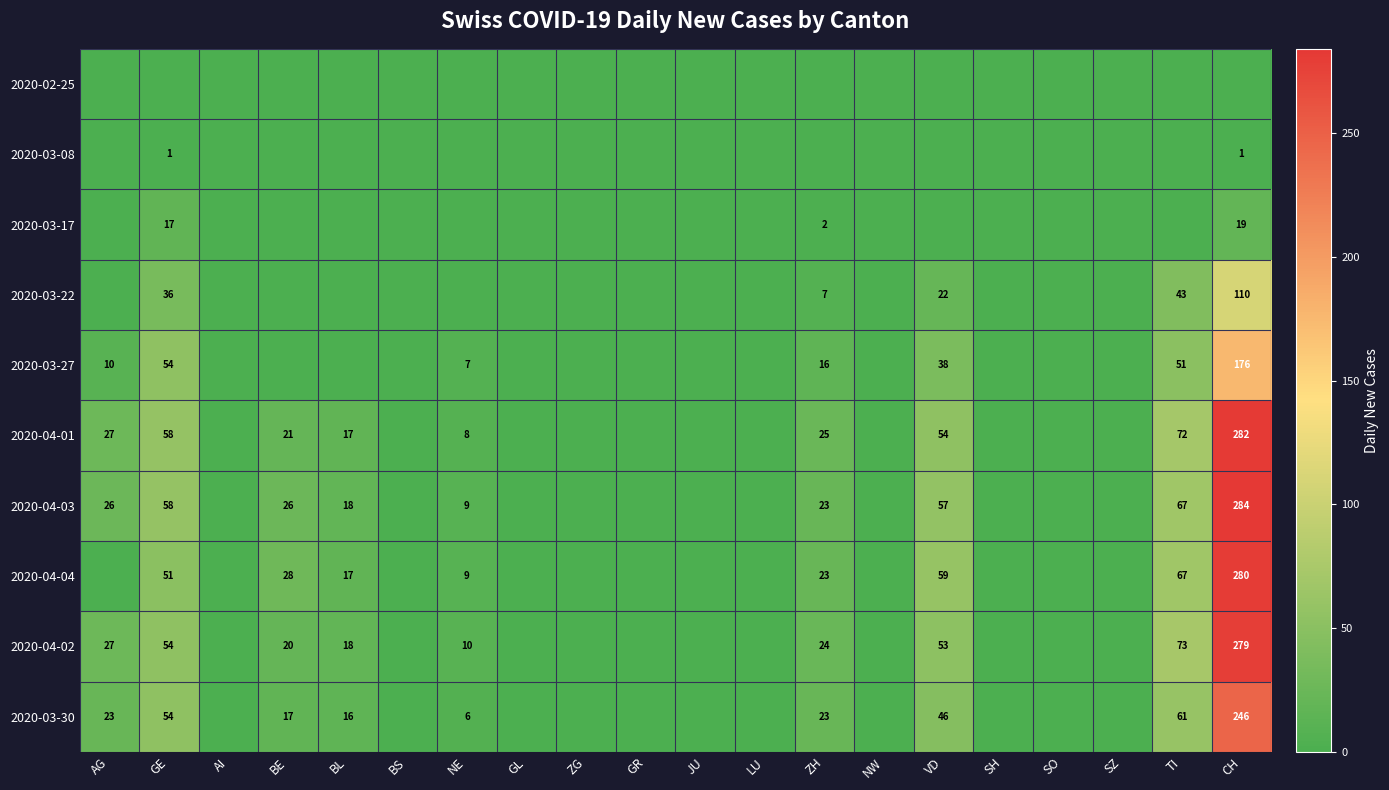

What is the maximum value shown in the chart?

284